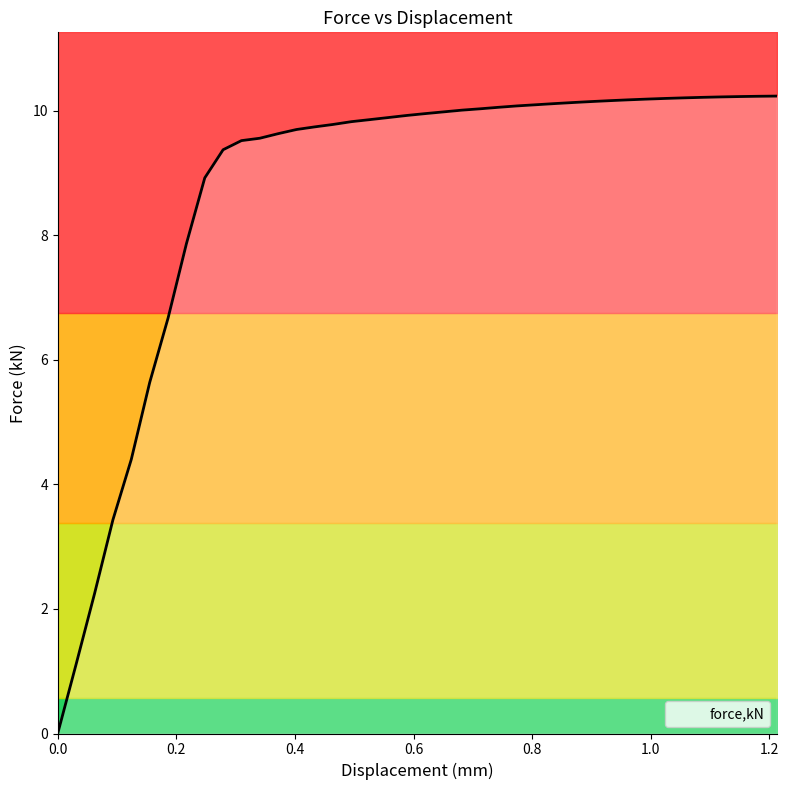

List the labels in order of value, smallest first.

0.0, 0.0310005, 0.0620038, 0.0929936, 0.124006, 0.155041, 0.186012, 0.216989, 0.247923, 0.278848, 0.309773, 0.340699, 0.371624, 0.402549, 0.433474, 0.464399, 0.495324, 0.526249, 0.557174, 0.588099, 0.619141, 0.650313, 0.681486, 0.712663, 0.743836, 0.775013, 0.806185, 0.837358, 0.868535, 0.899707, 0.93088, 0.962057, 0.993229, 1.02454, 1.05592, 1.0873, 1.11869, 1.15007, 1.18144, 1.21283